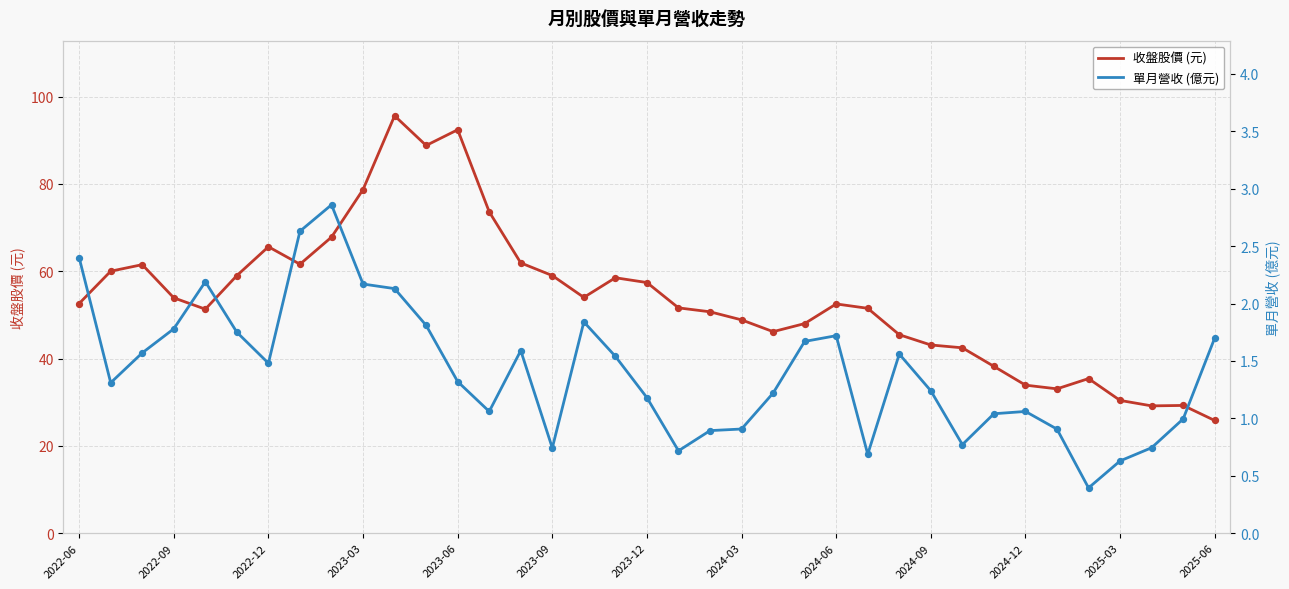

What are all the series names shown in the legend?

收盤股價 (元), 單月營收 (億元)